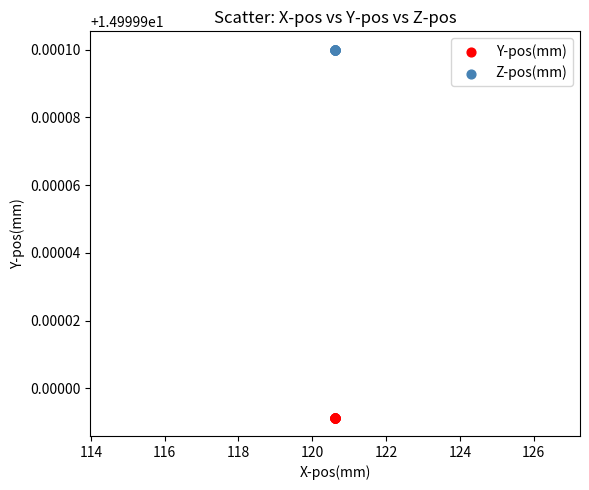

Which series reaches the maximum Y coordinate?

Z-pos(mm)